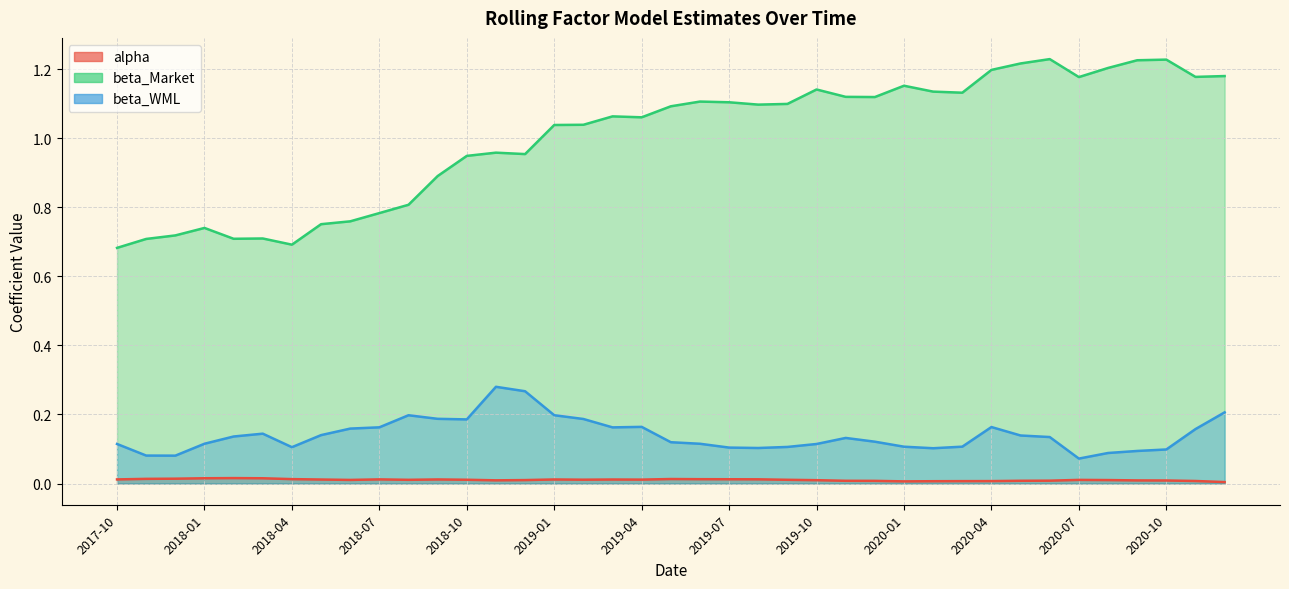

How many categories are shown in the chart?

39